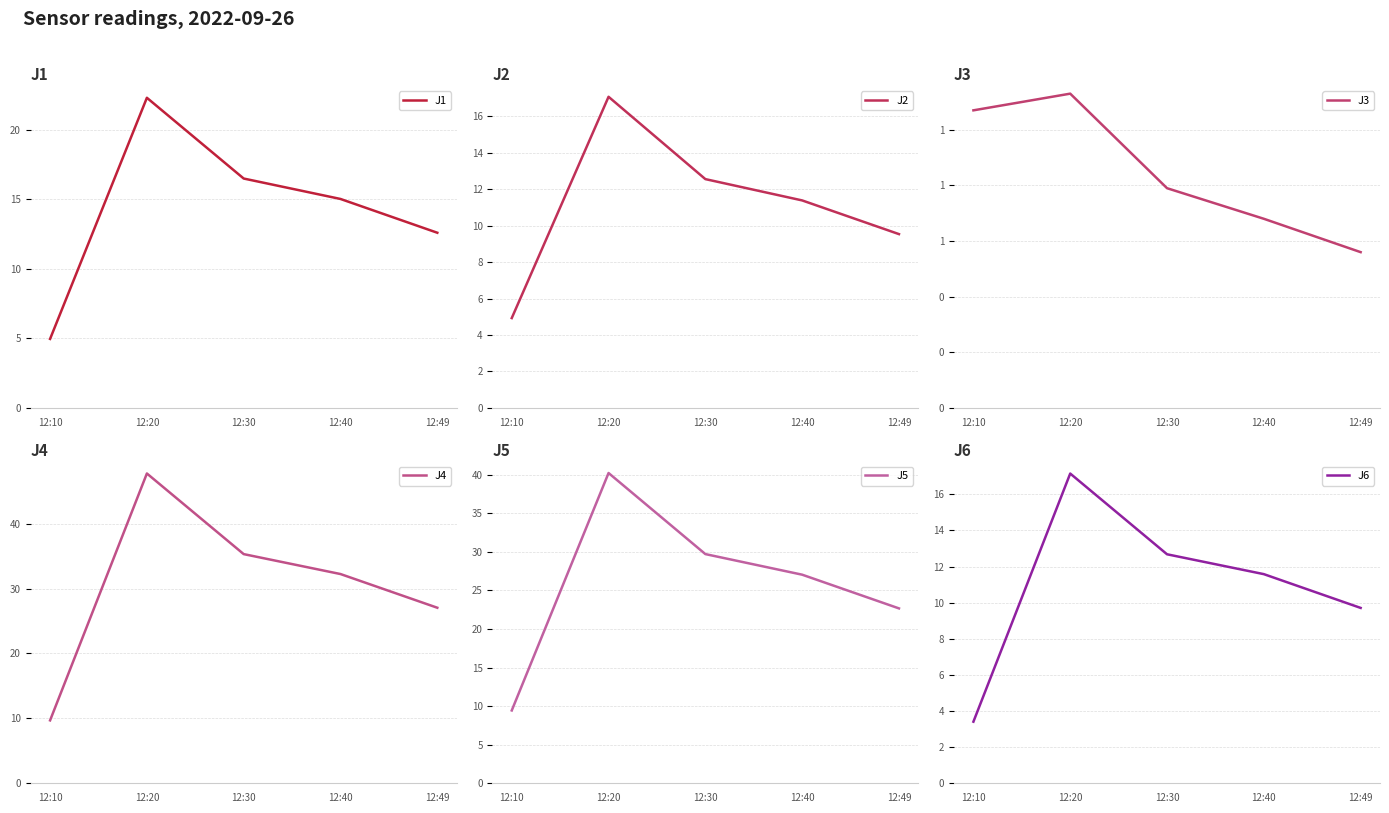

How many lines are shown in the chart?

6